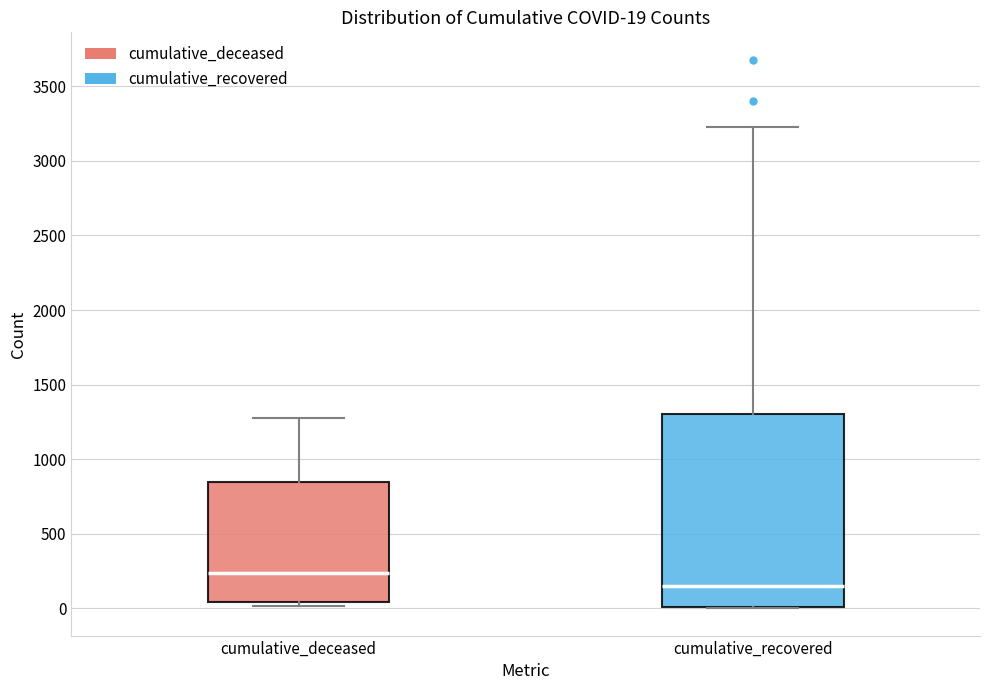

Comparing the boxes themselves (not the whiskers), which one is the tallest?

cumulative_recovered